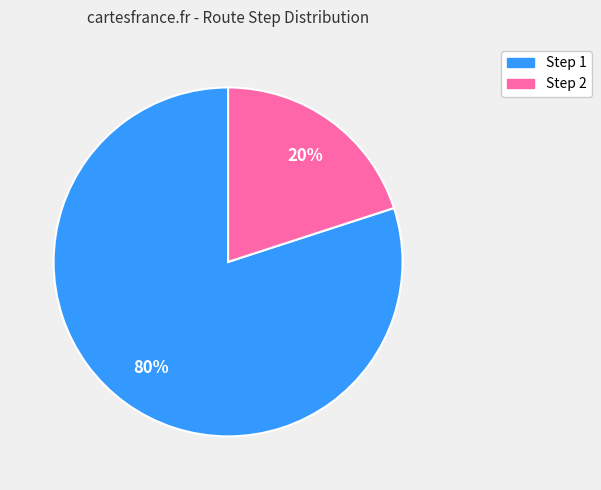

Between Step 1 and Step 2, which is larger?

Step 1